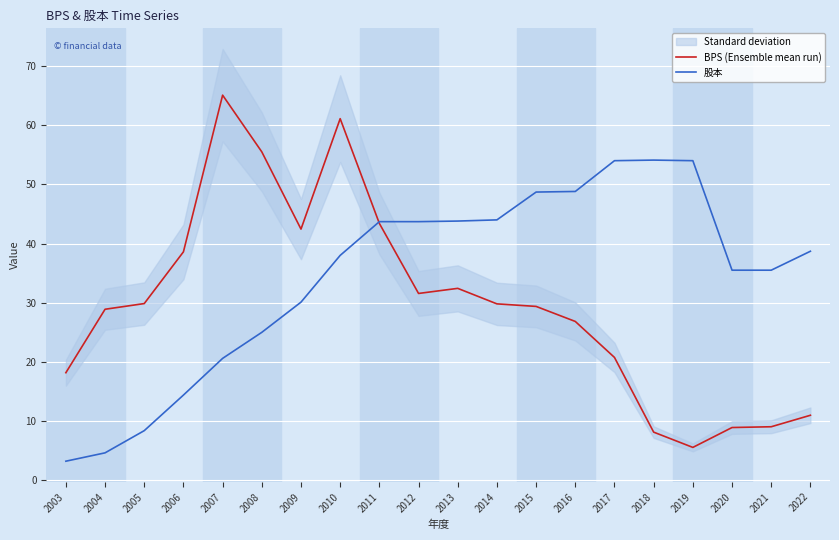

What is the smallest value displayed?

3.2